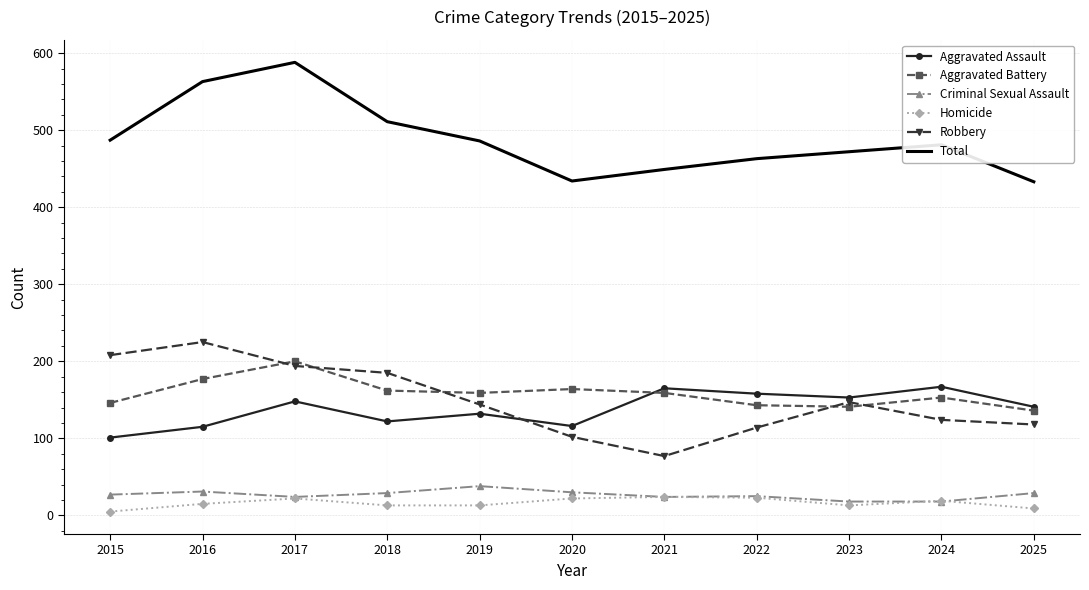

What is the minimum value for Criminal Sexual Assault?

18